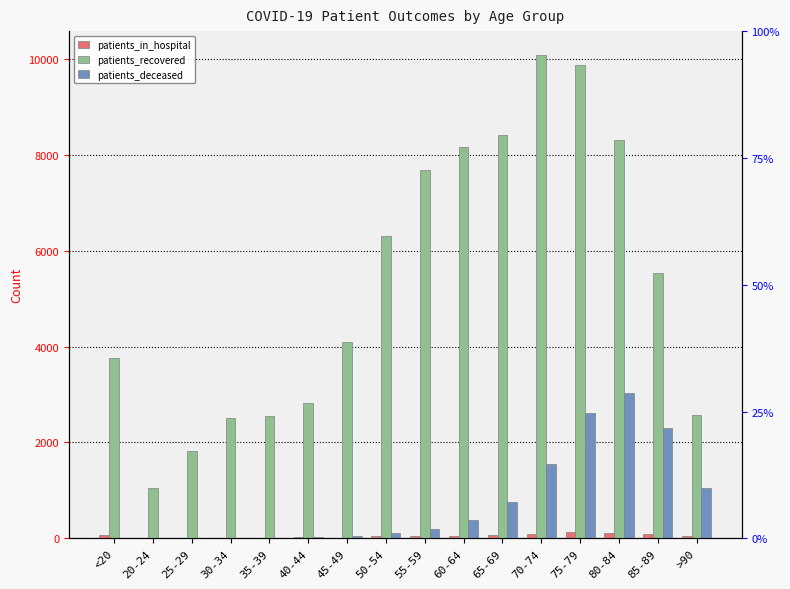

Rank the series by their maximum value, from lowest to highest.

patients_in_hospital, patients_deceased, patients_recovered